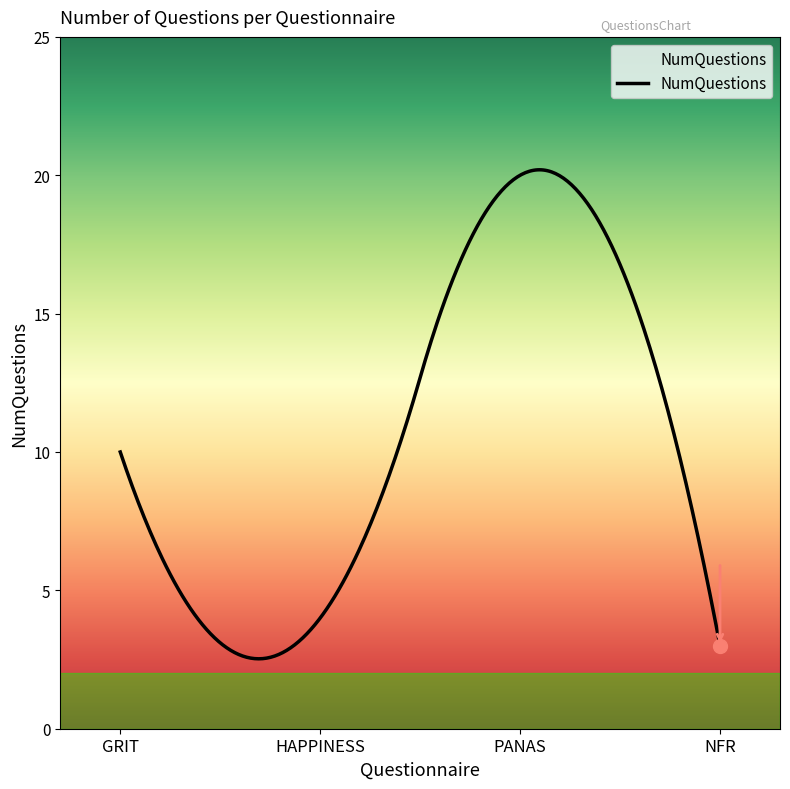

What is the difference between the maximum and minimum values?

17.7